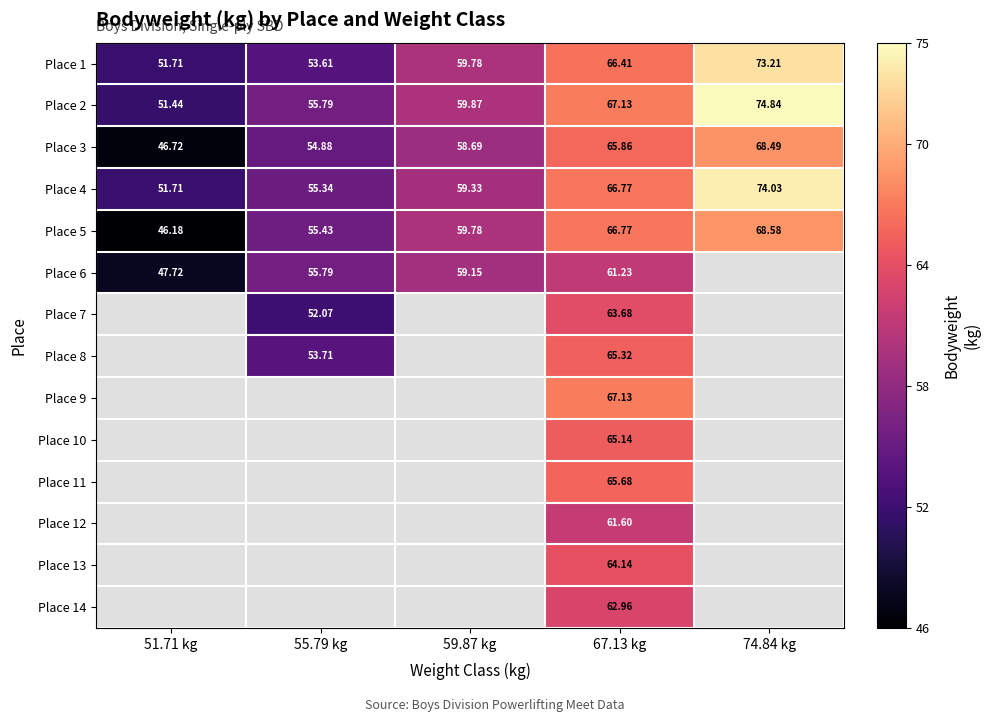

At how many categories does at least one series exceed 64?

2